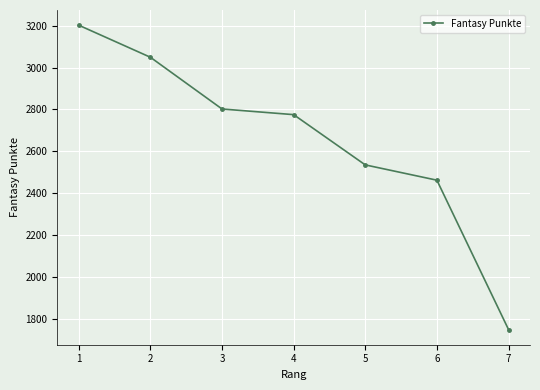

Is it true that the value at 1 is 4552?

False